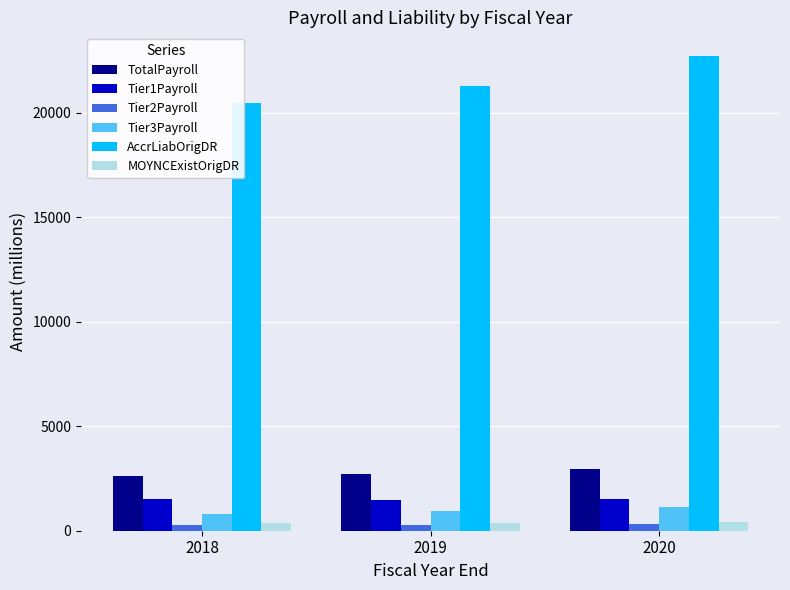

What is the value of the Tier1Payroll bar at the 2nd from the left?

1488.6